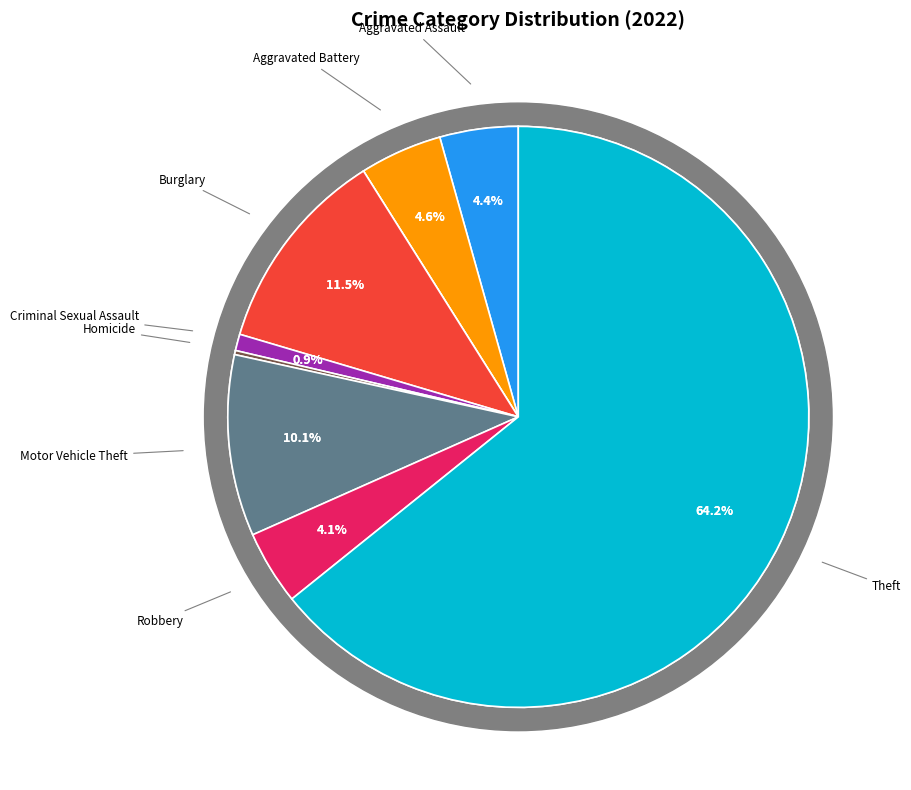

Is Theft the majority of the pie?

Yes